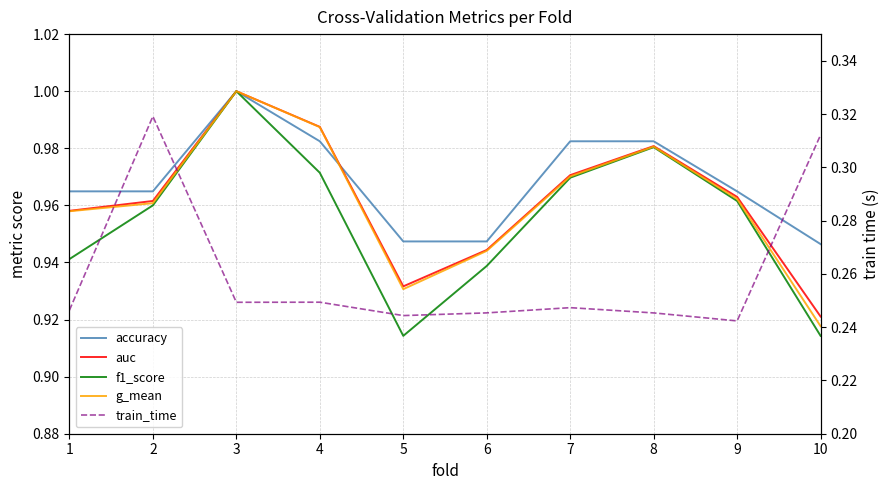

True or false: f1_score has a value of 1.8 at 3.

False